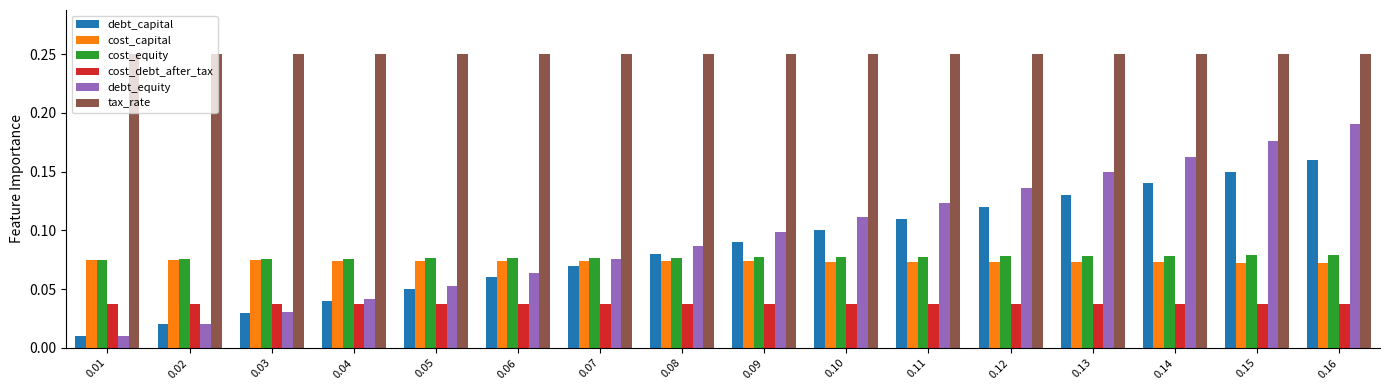

Is it true that cost_capital equals 0.0 at 0.13?

False